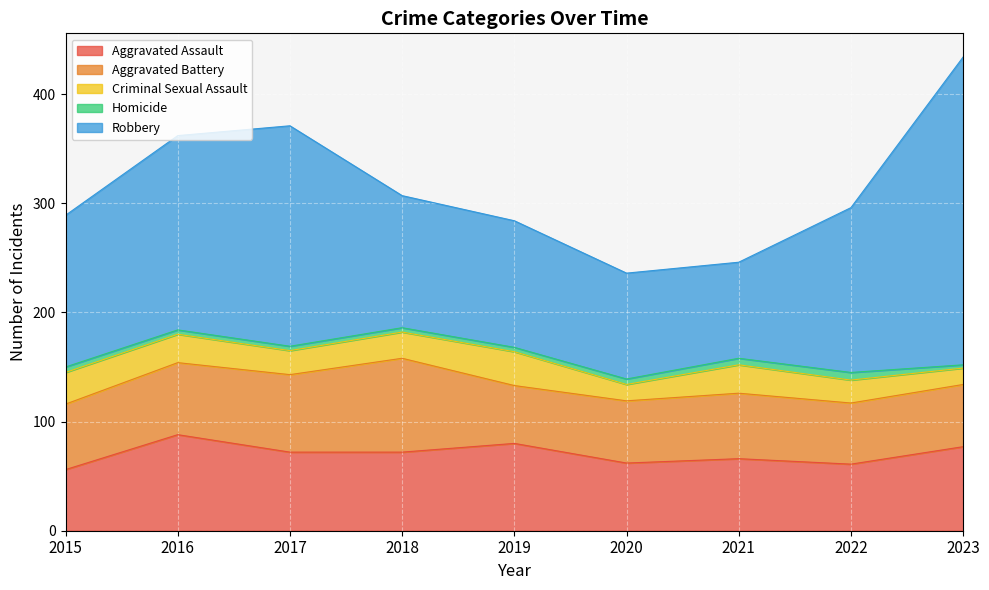

How many interior local peaks does the Homicide series have?

1